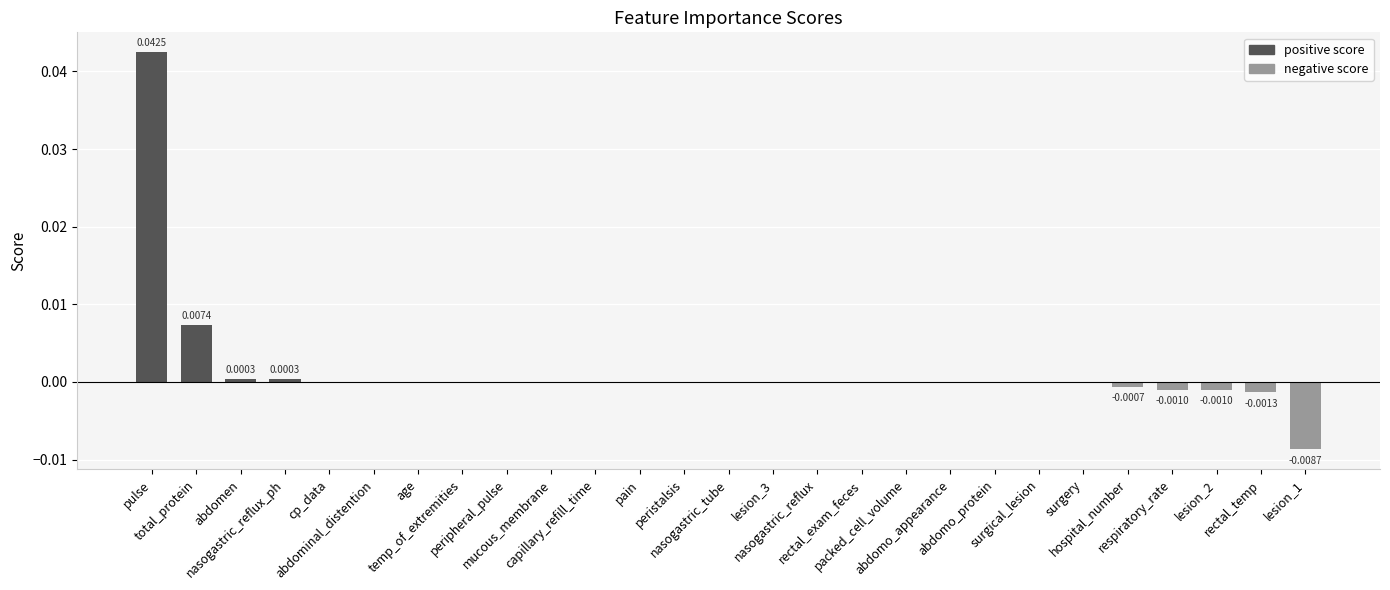

Count the number of categories in the chart.

27